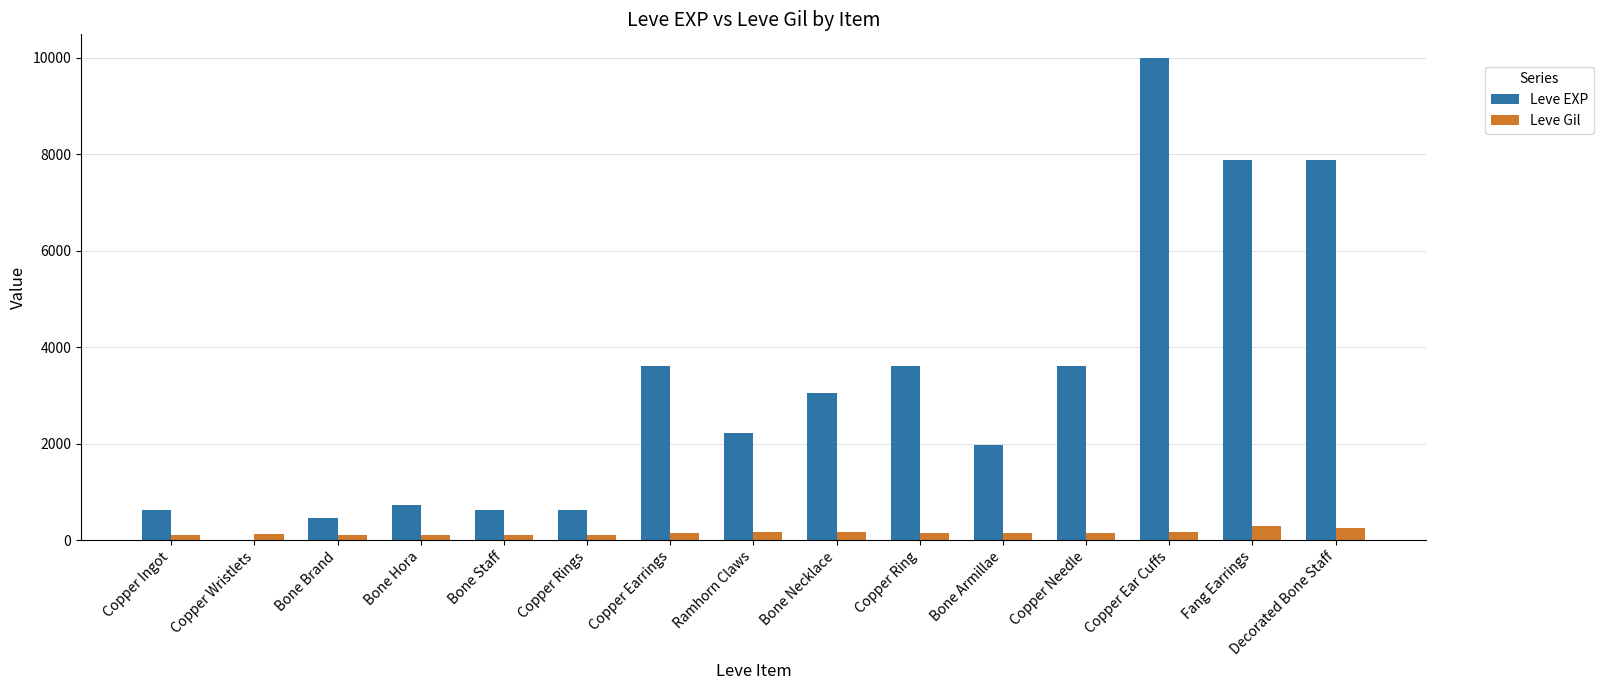

What value does the Leve EXP series have at Copper Earrings?

3600